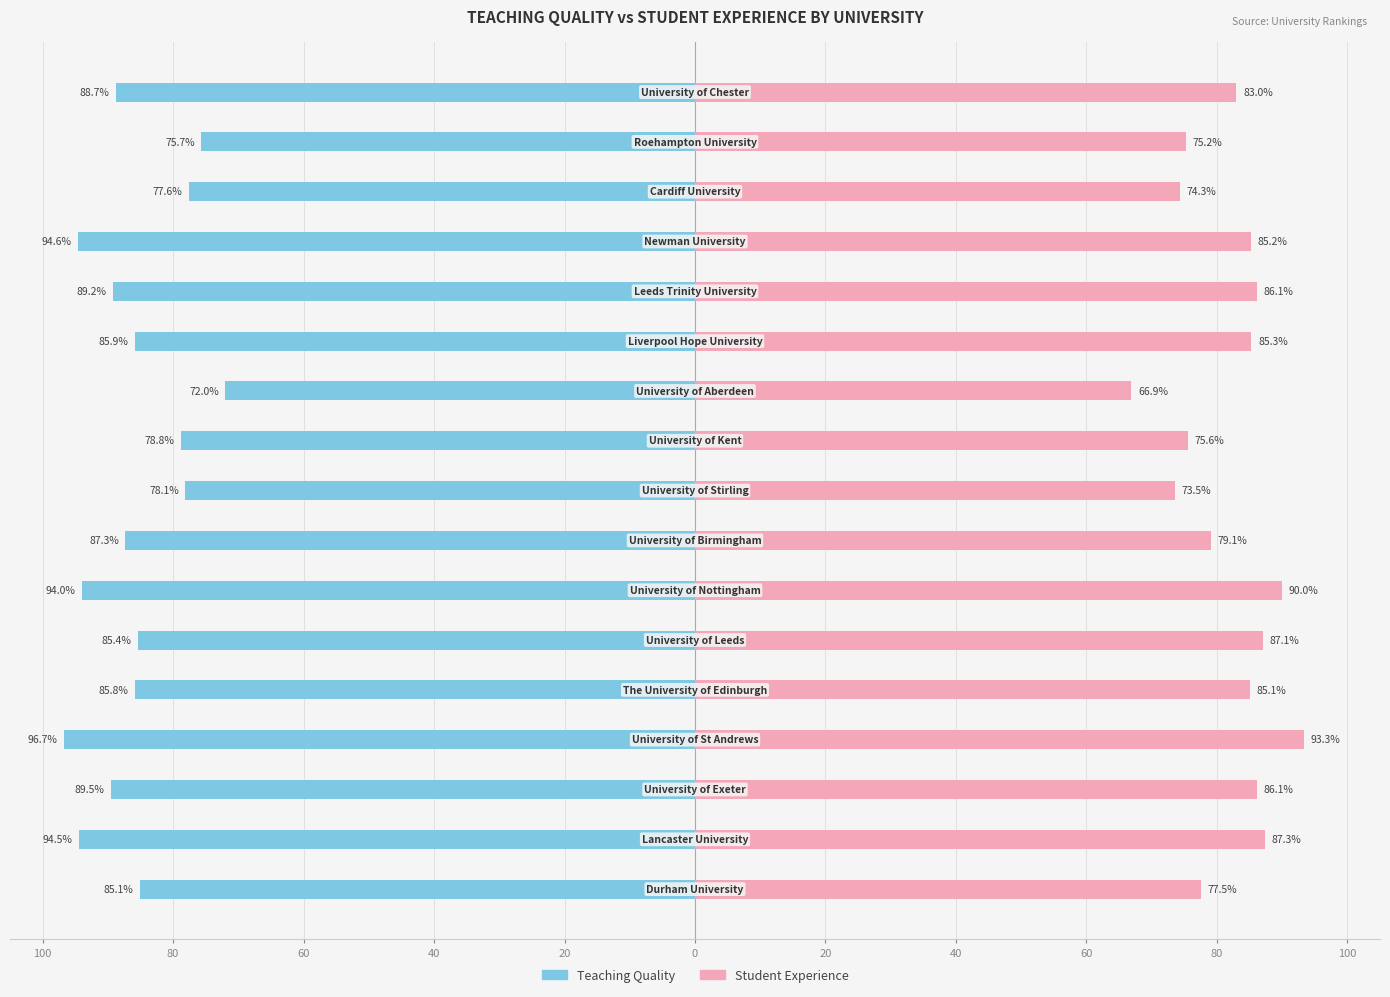

Is the value of Teaching Quality at 40 greater than the value of Student Experience at 11?

No